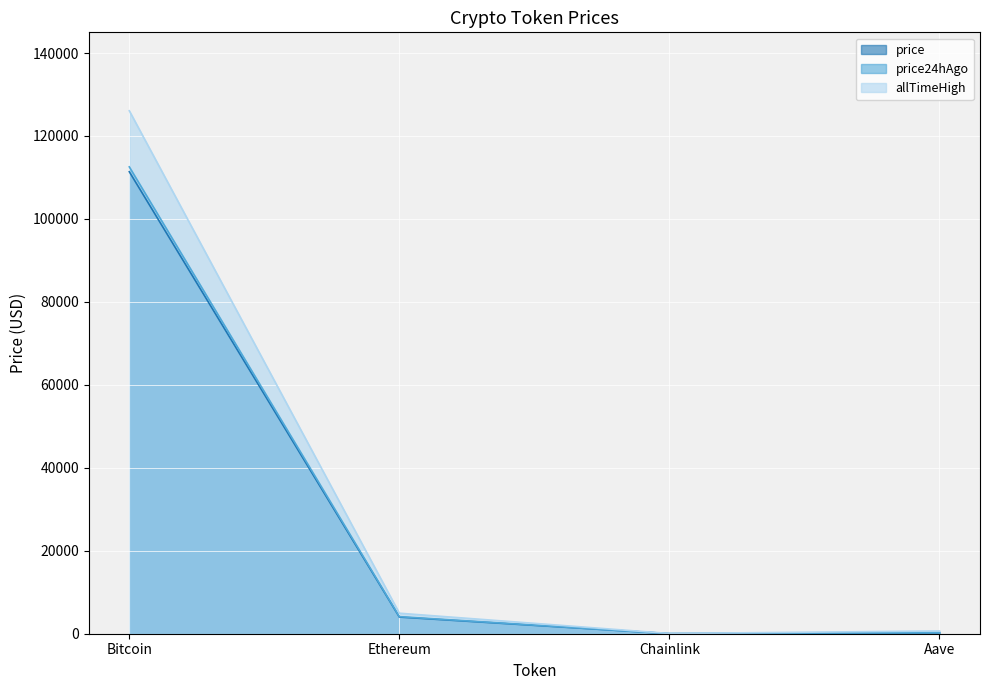

True or false: price24hAgo has more than 2 interior local peaks.

False